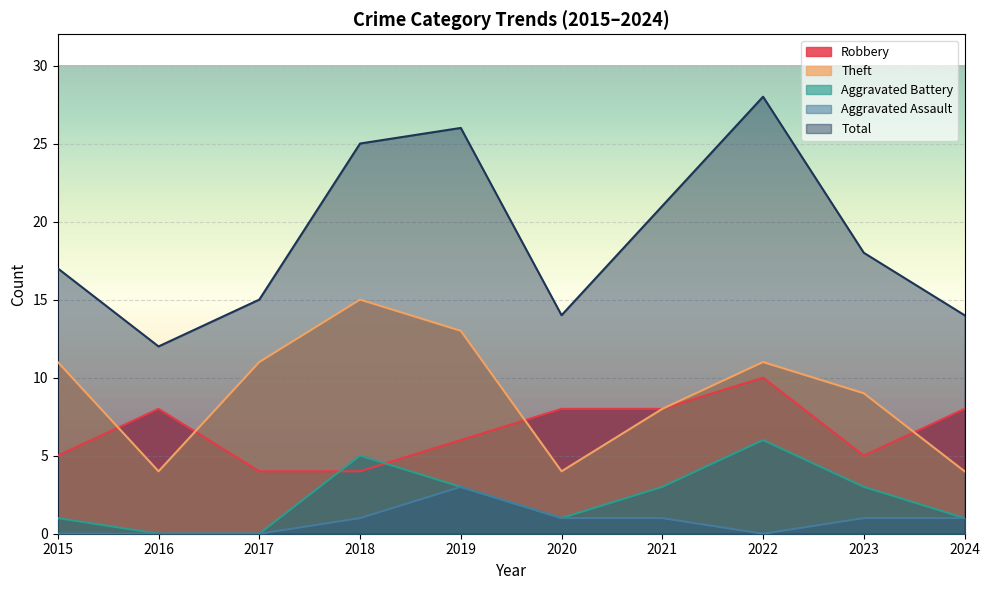

The Total series shows 6 at 2018. True or false?

False